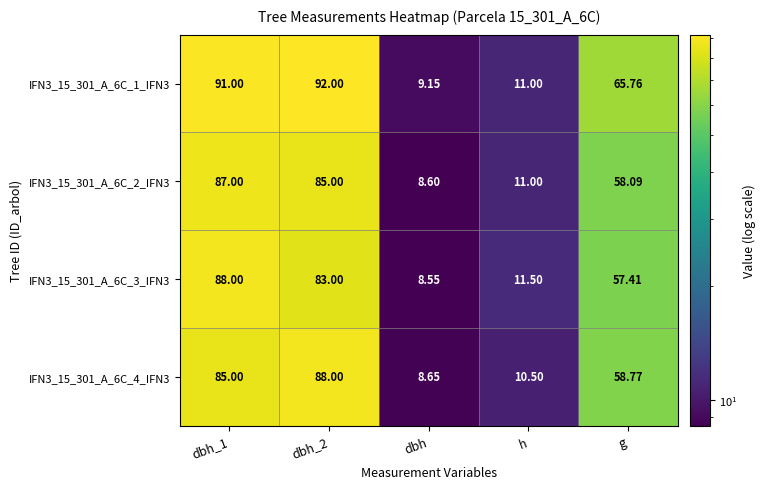

Which series has the largest total across all categories?

IFN3_15_301_A_6C_1_IFN3